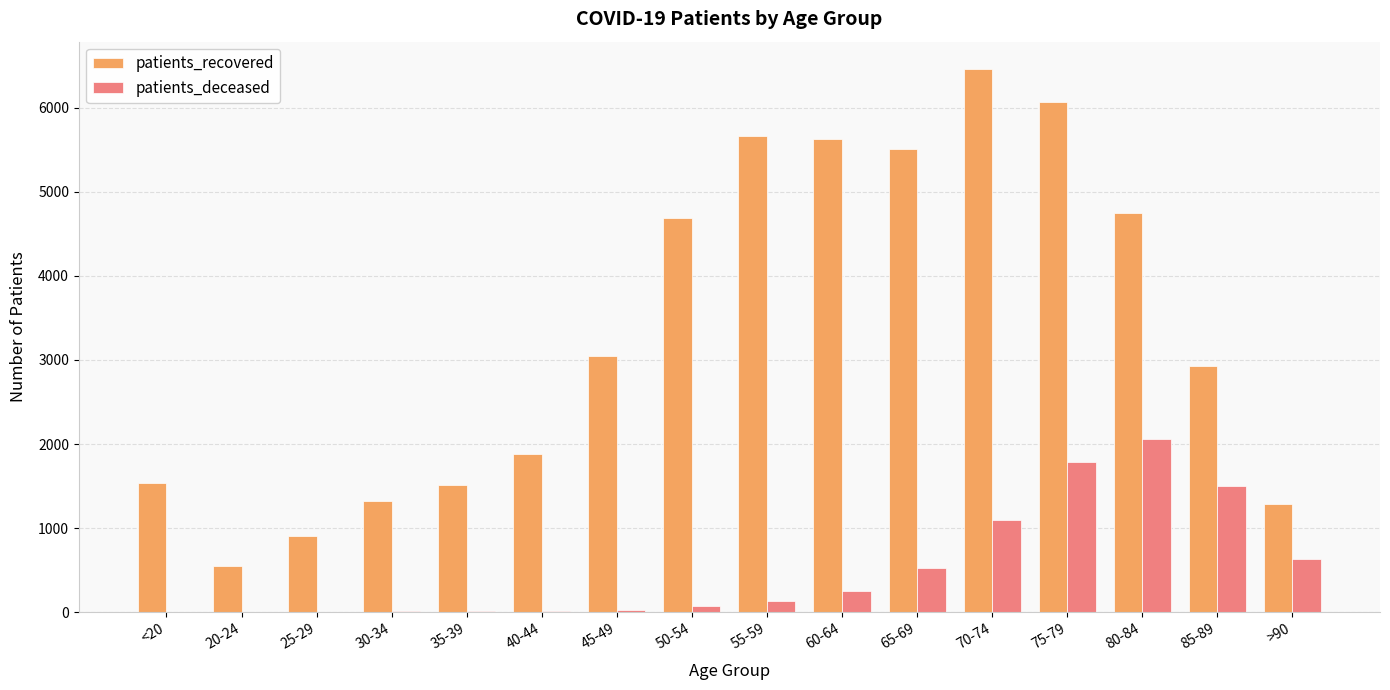

The value of patients_recovered at 35-39 is 1509. True or false?

True